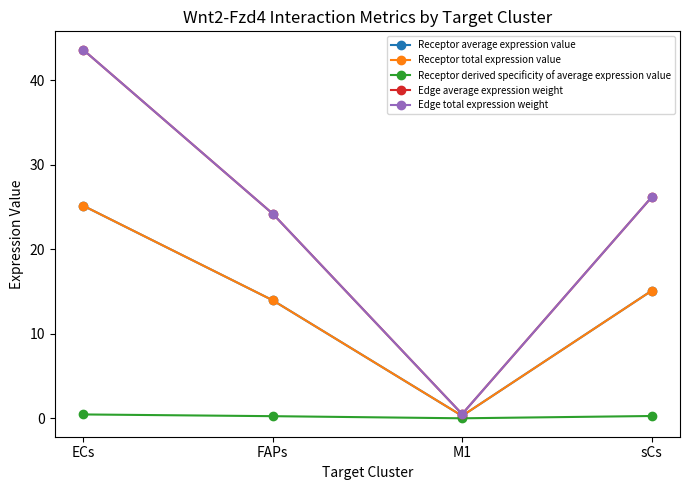

Does the chart have visible grid lines?

No